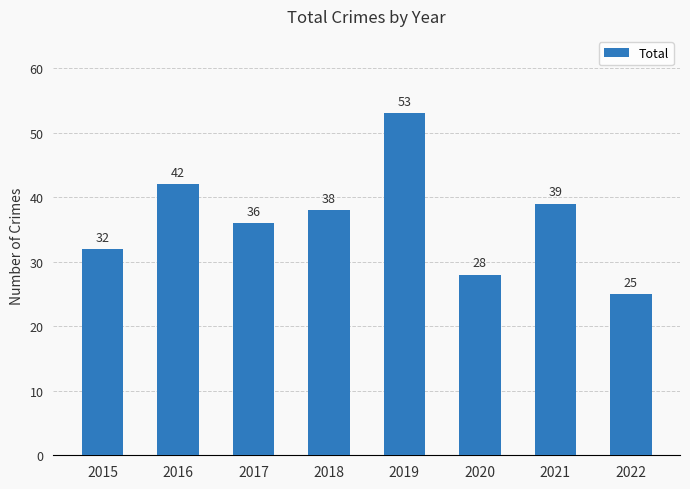

How many distinct data groups are displayed?

1